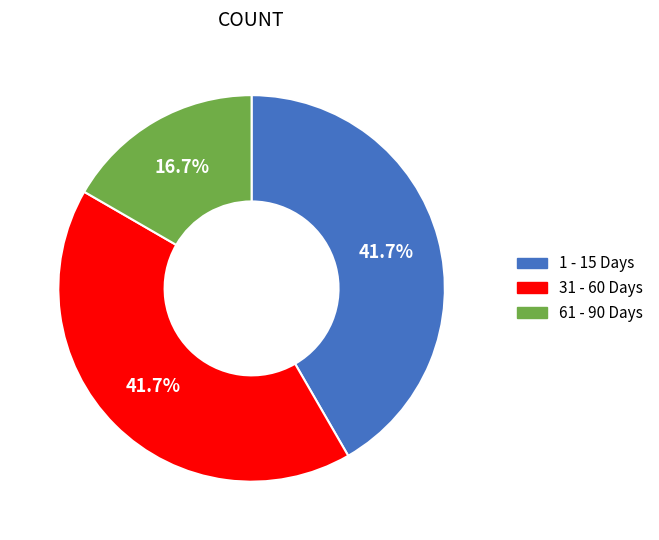

To the nearest percent, what portion does 1 - 15 Days represent?

42%